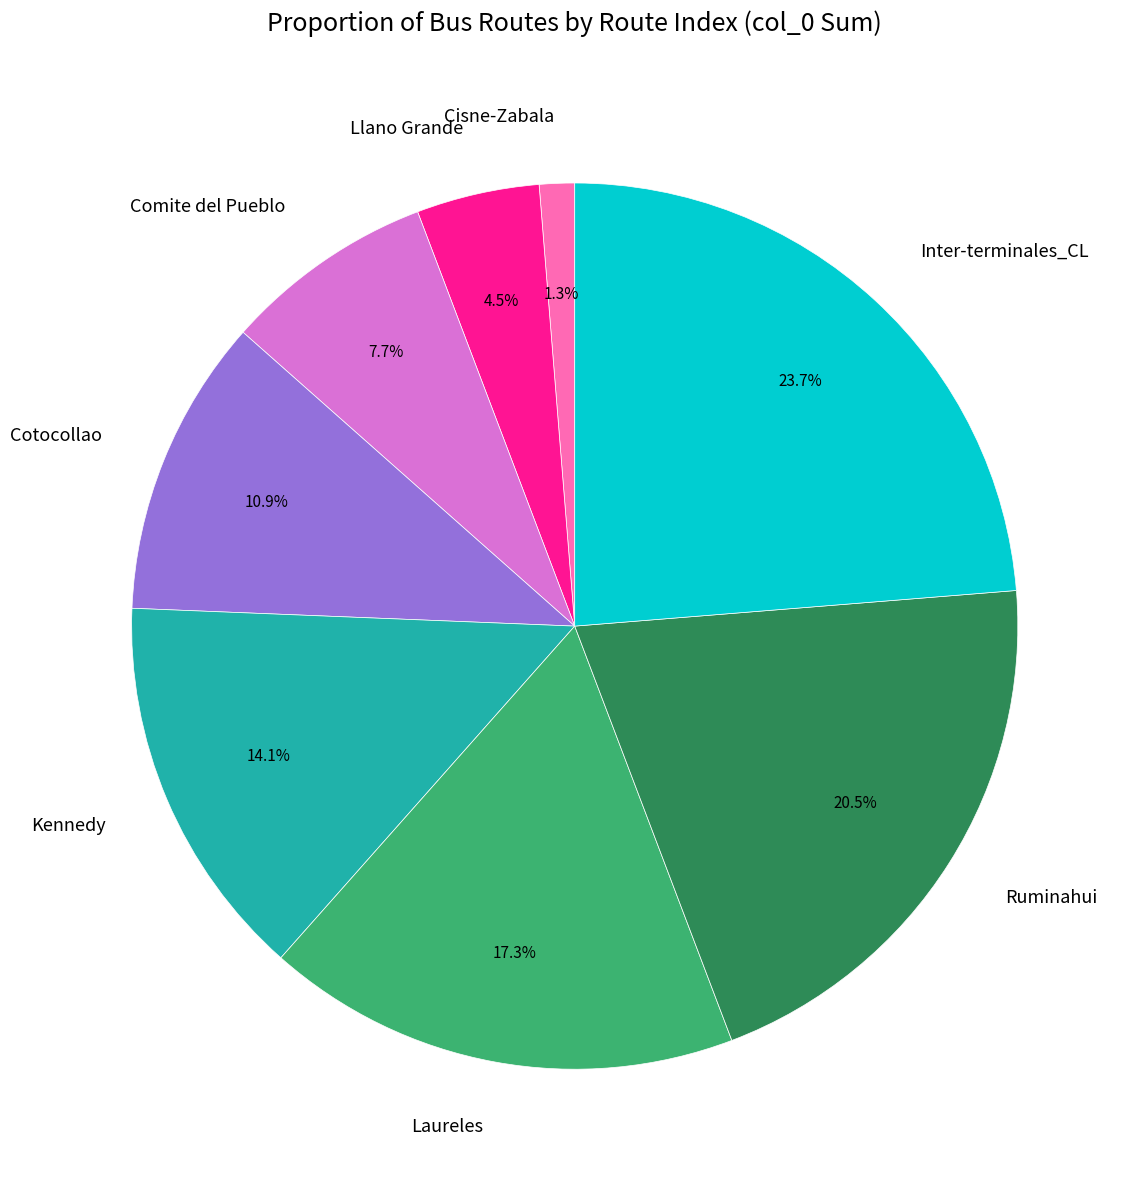

Combined, do Ruminahui and Kennedy account for over 50%?

No